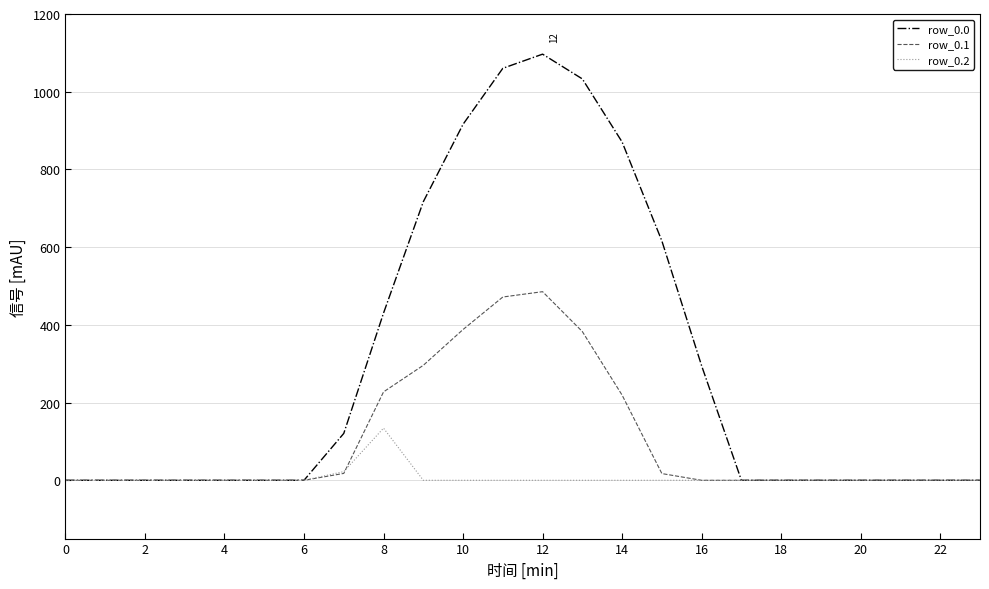

What is the greatest value displayed?

1096.7